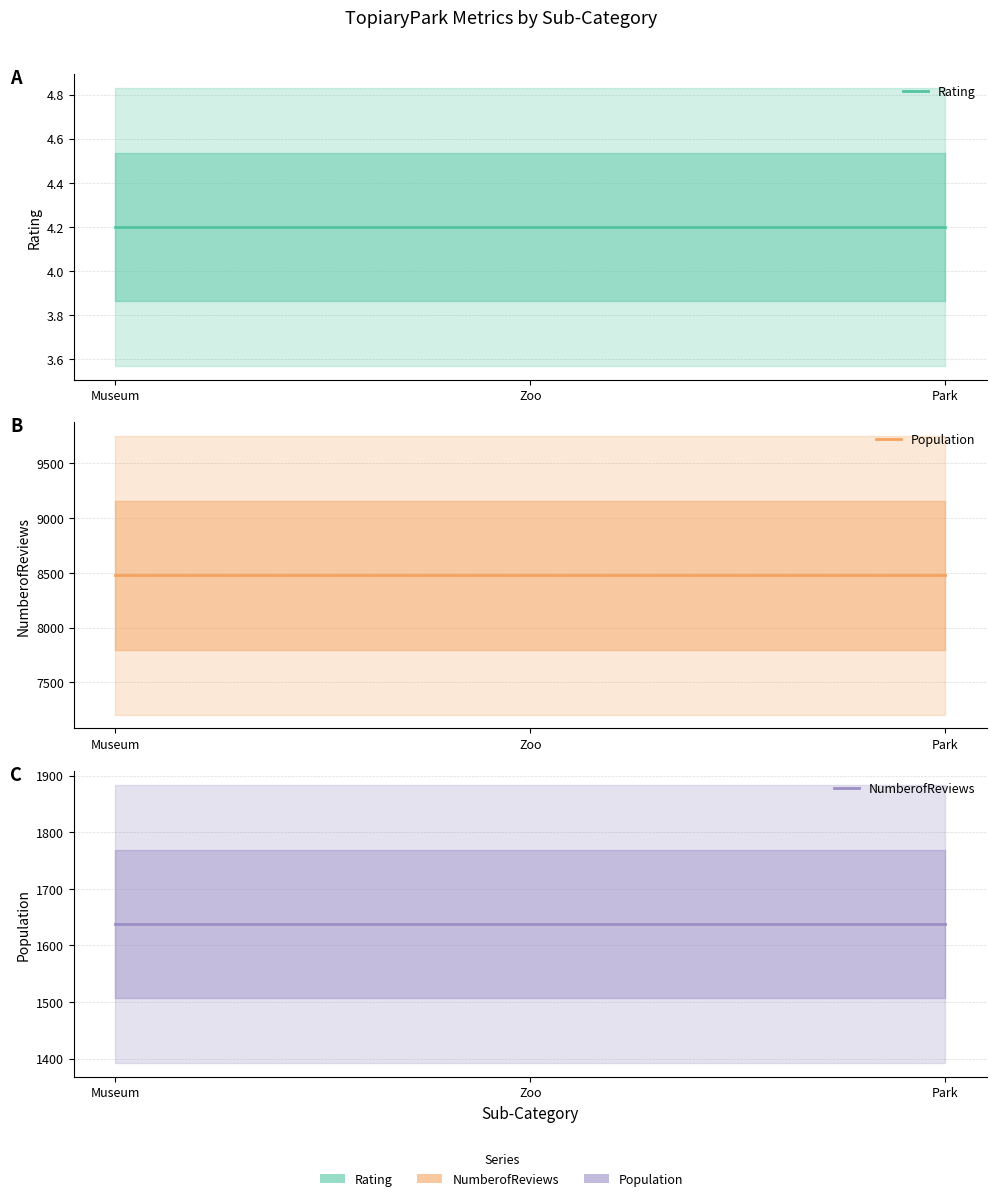

The Rating series shows 7.3 at Museum. True or false?

False